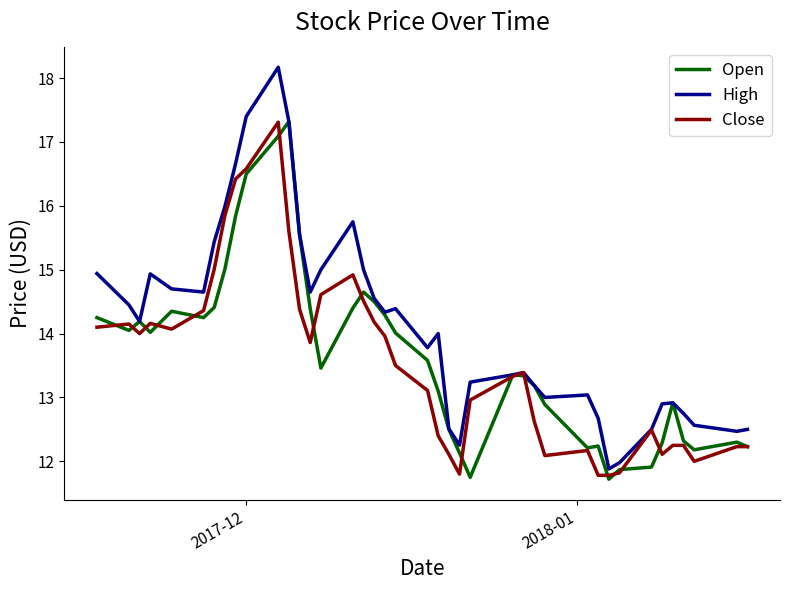

Which series has the largest range (max minus min)?

High